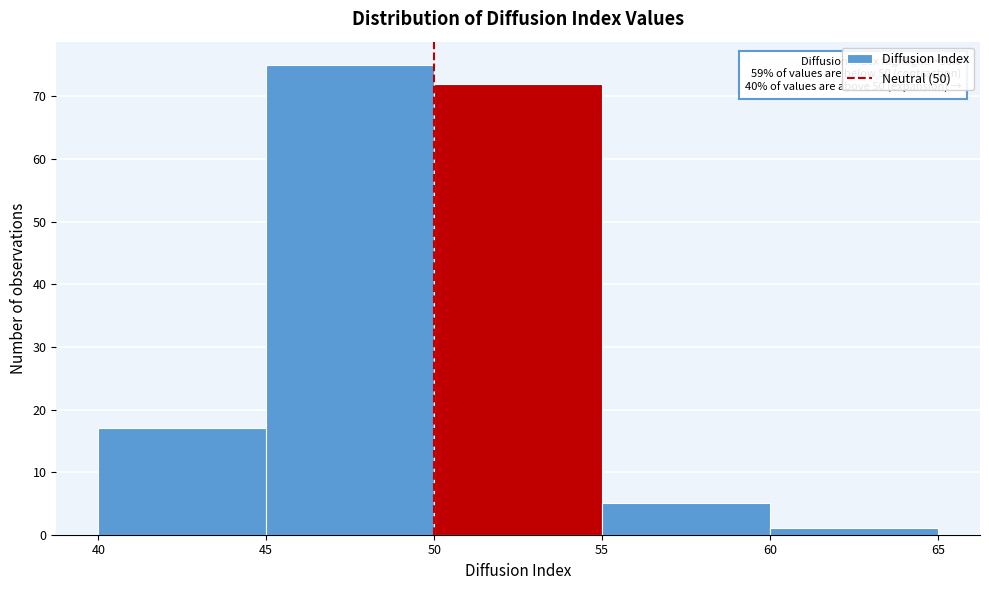

Over which range of the x-axis is the bar tallest?

45 to 50